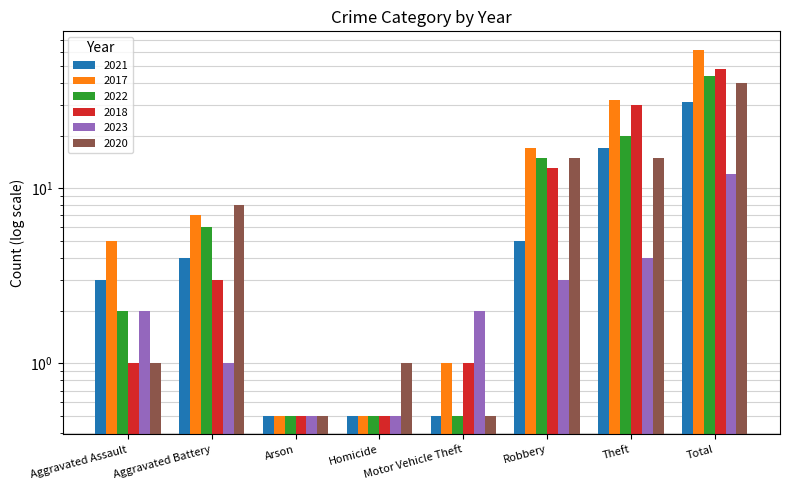

What is the total value across all series at Motor Vehicle Theft?

5.5